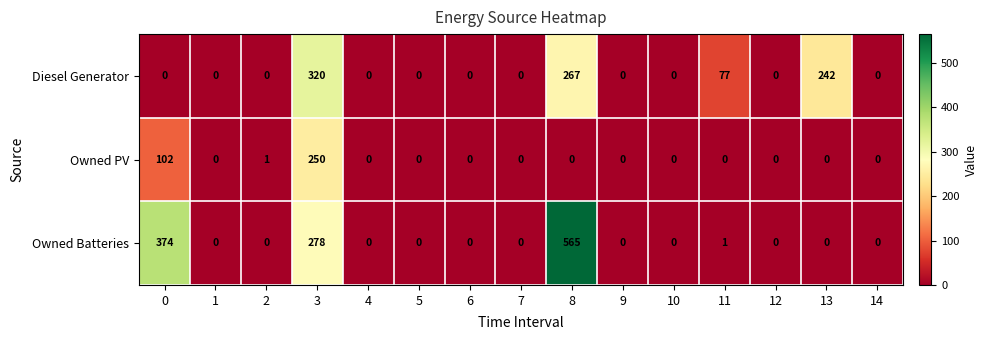

Between 0 and 6, which series saw the biggest shift?

Owned Batteries